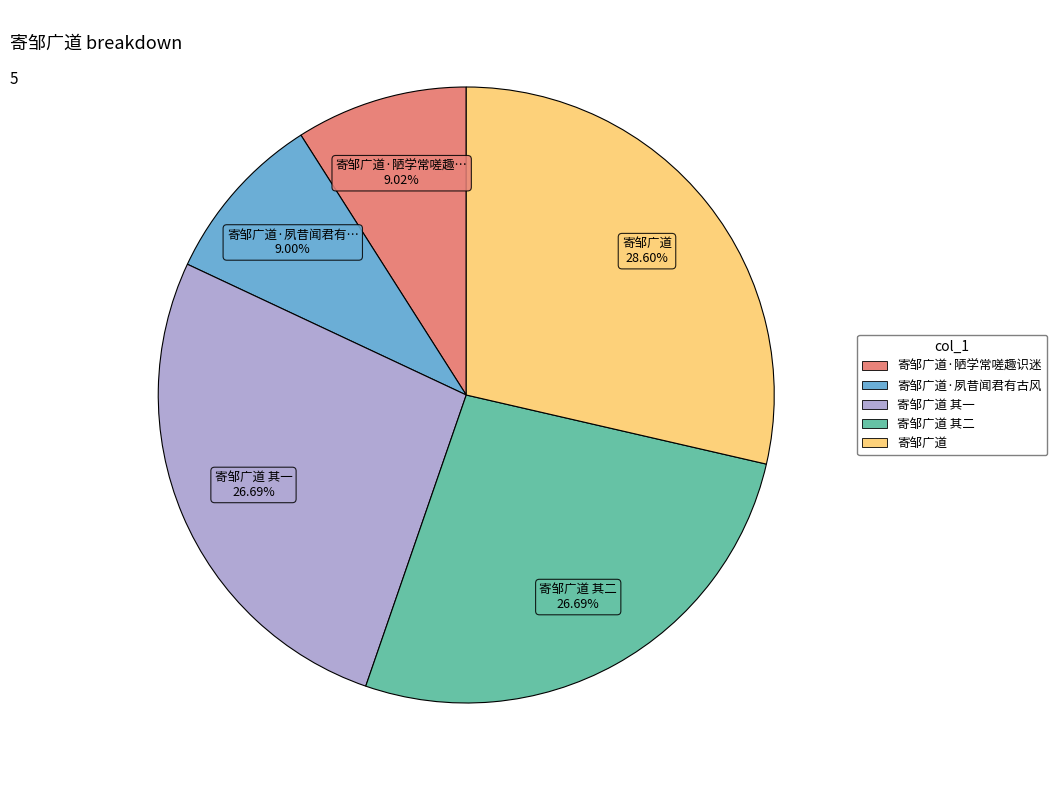

How many segments does this pie chart have?

5